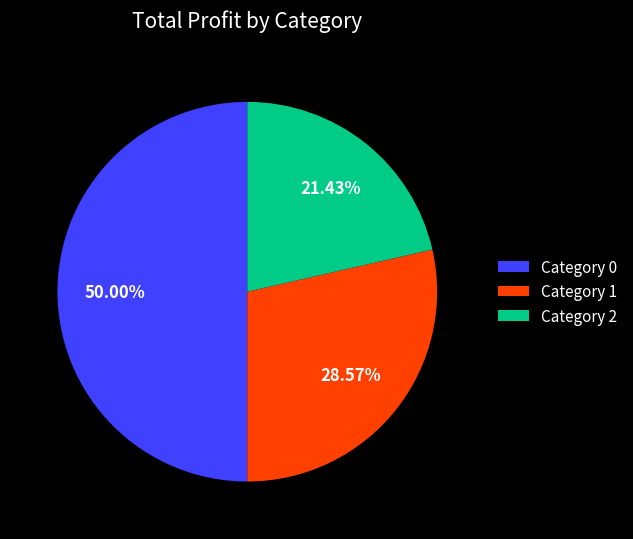

Is Category 2 the majority of the pie?

No